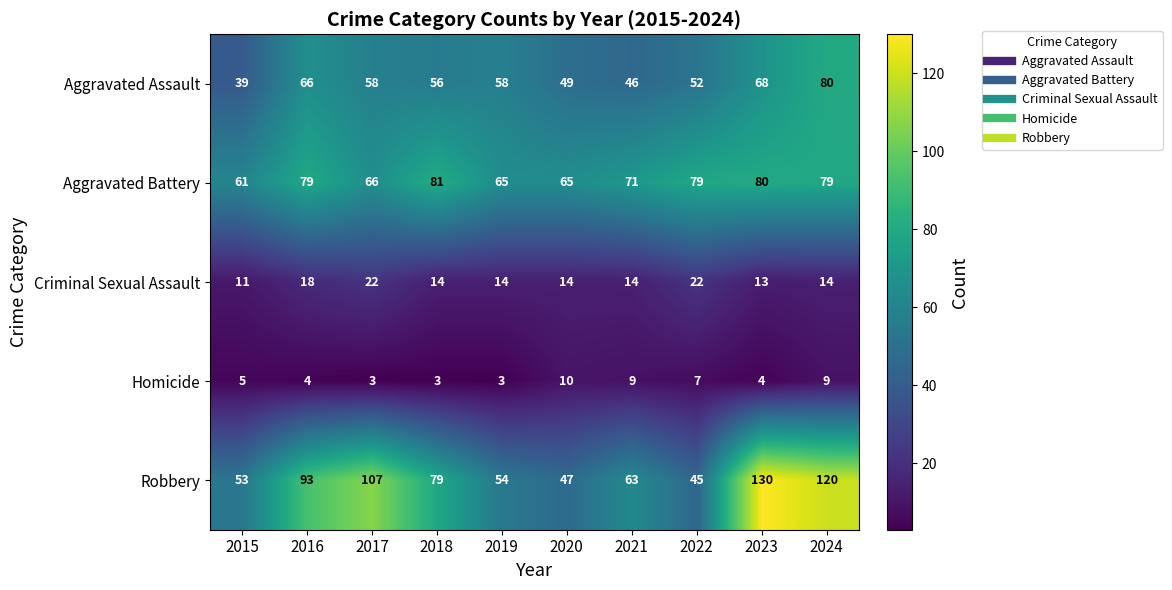

What is the sum of all Homicide values?

57